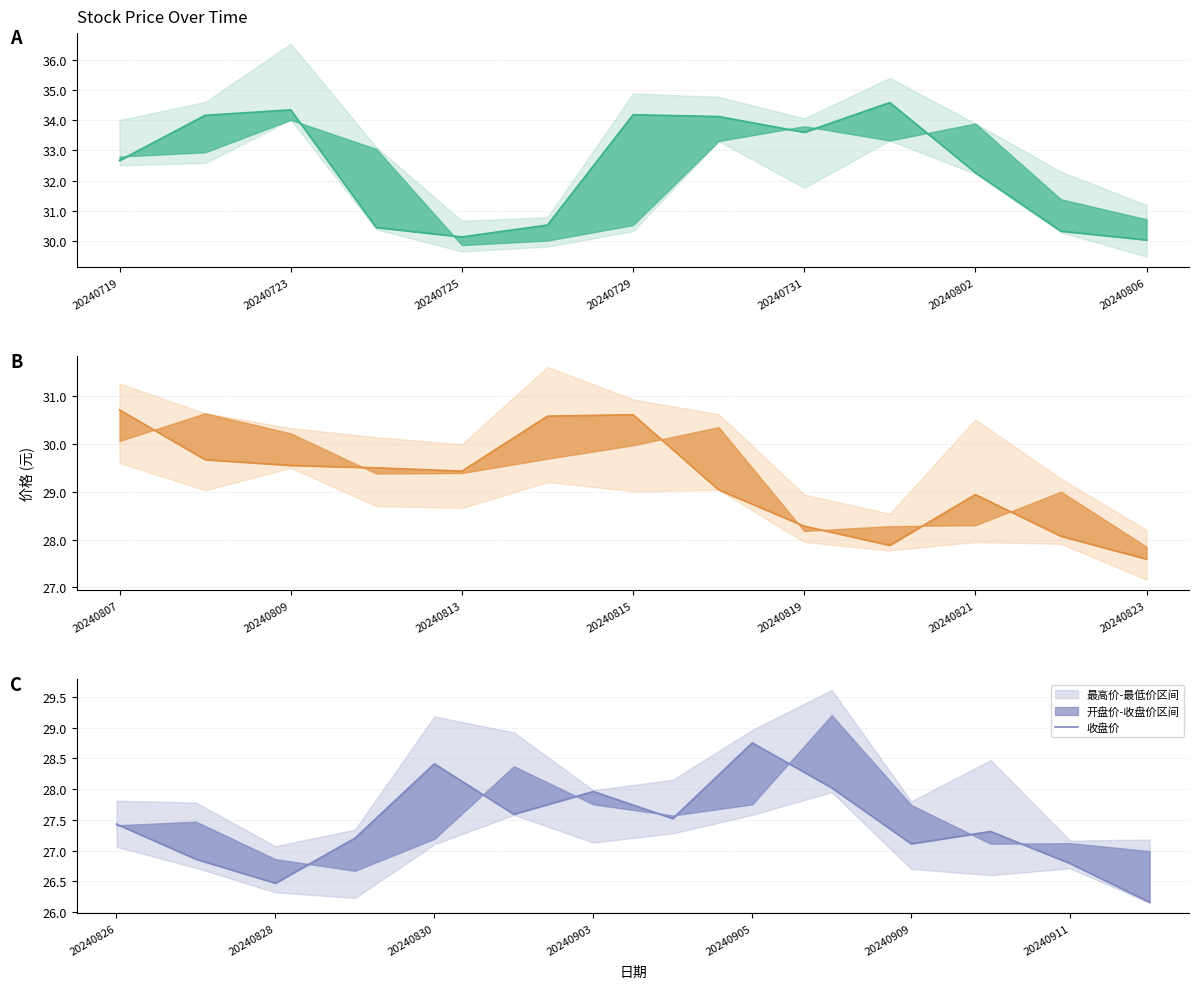

Is this an area chart (filled region under the line)?

No